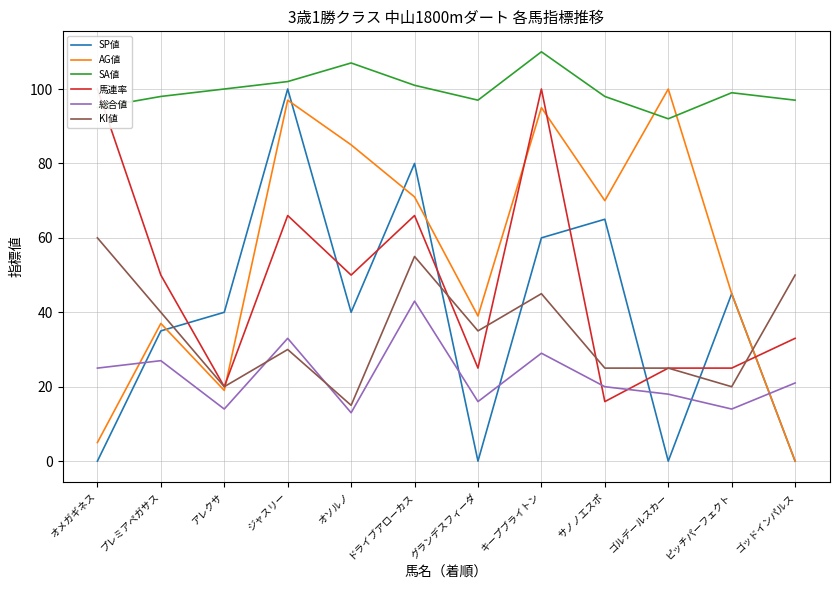

Which series ends up on top after the final intersection of KI値 and 総合値?

KI値